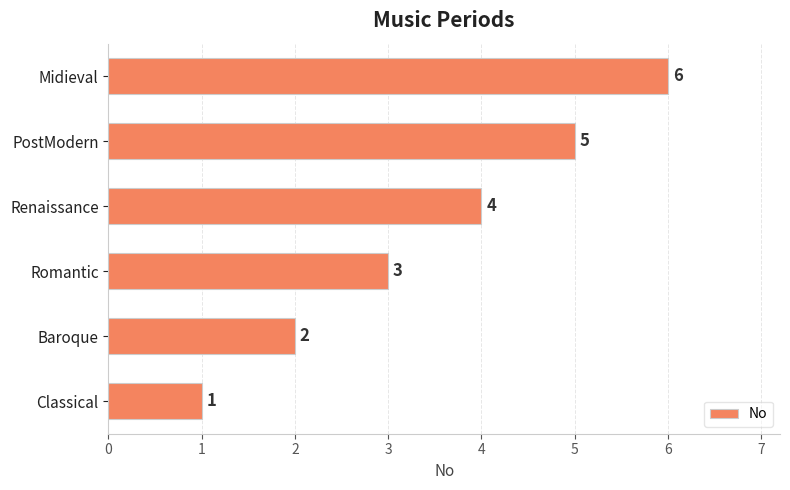

Is it true that the value at Classical is 2?

False